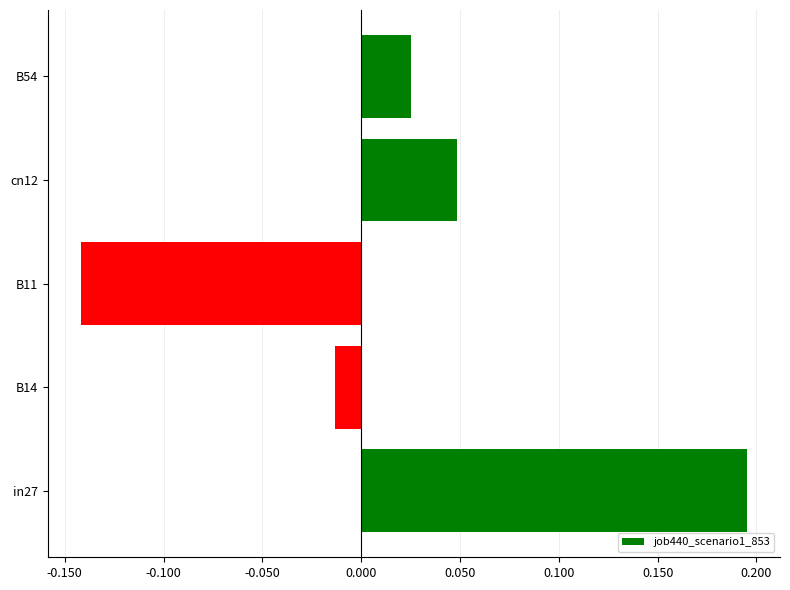

How many data points are above 0?

3